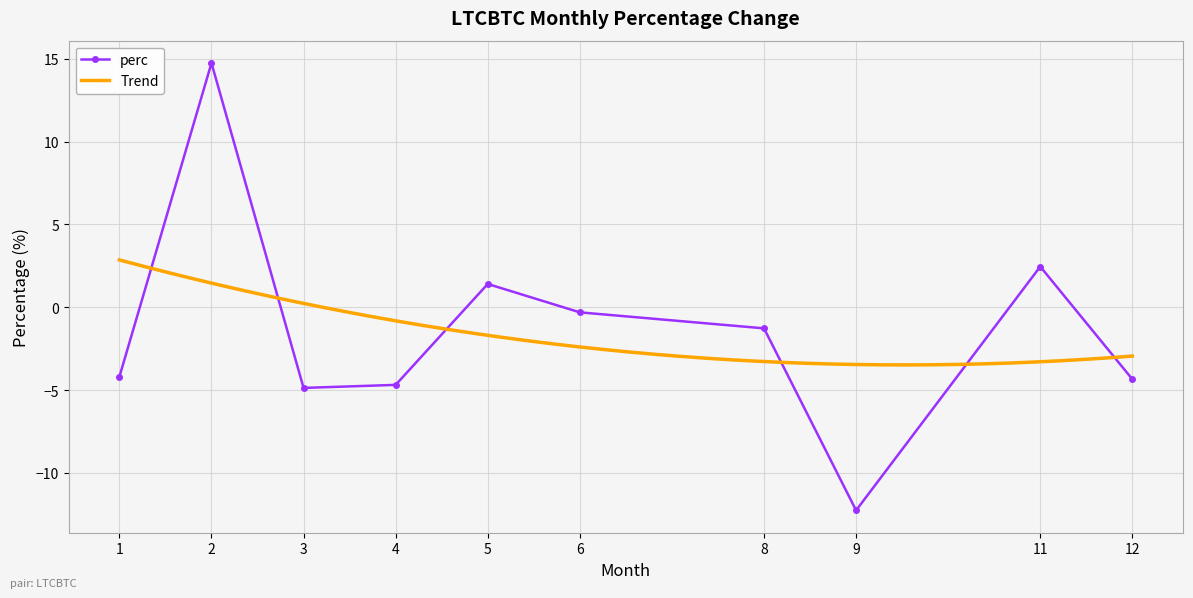

What is the difference between the second highest and minimum values?

14.7